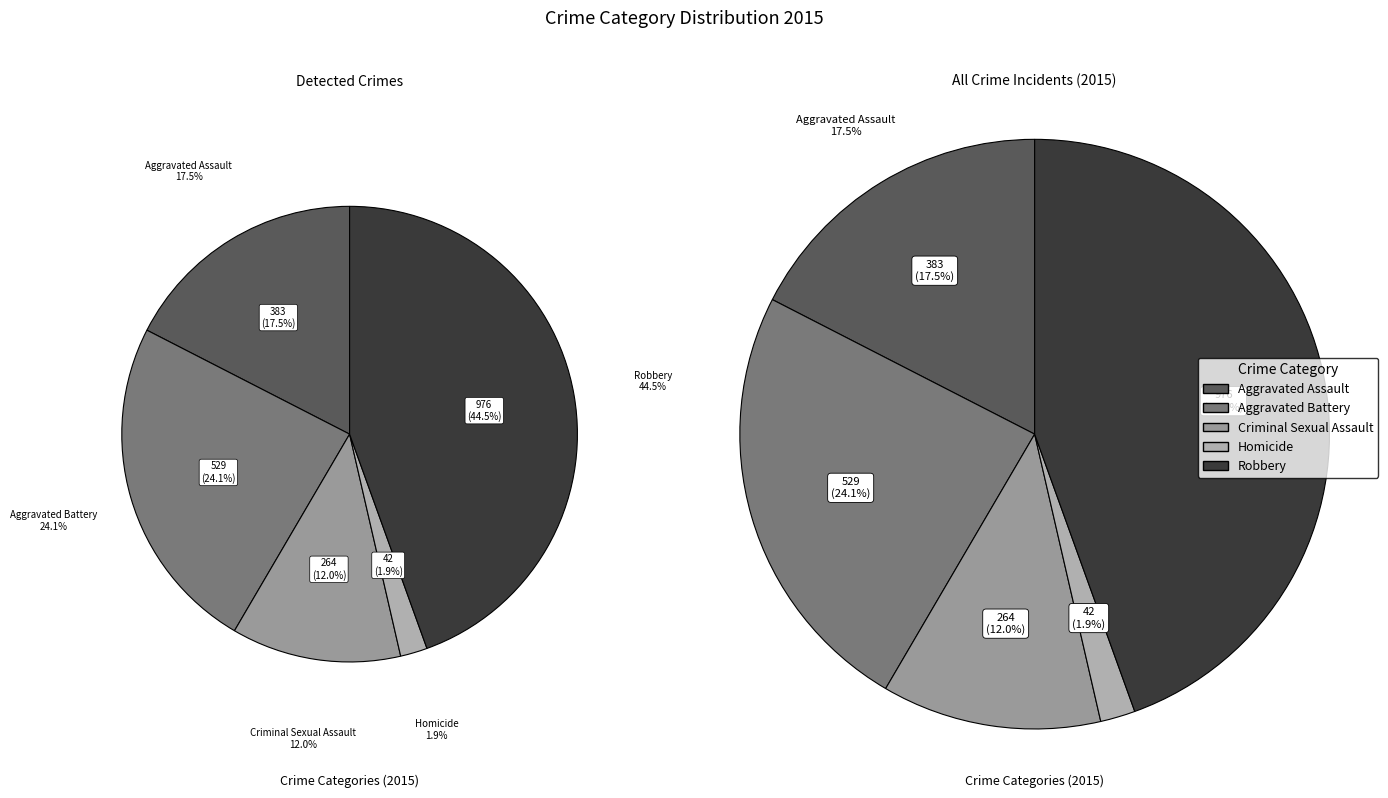

Which slice is the largest?

Robbery